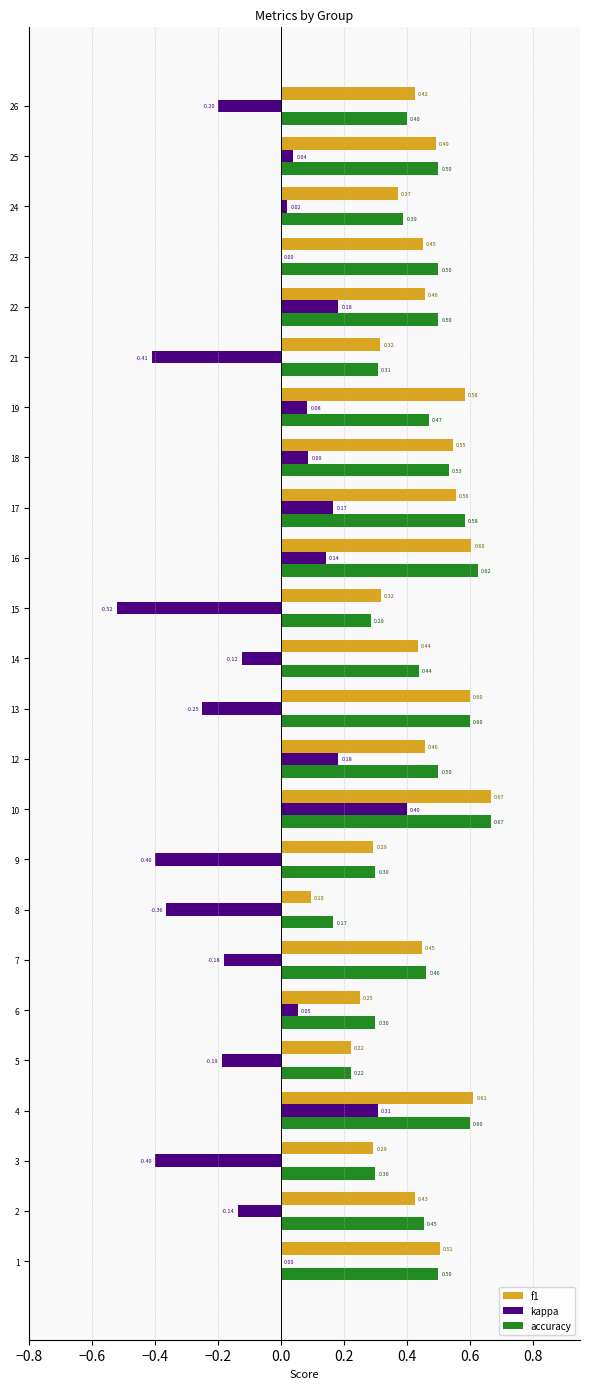

At which category is the sum across all series the highest?

10